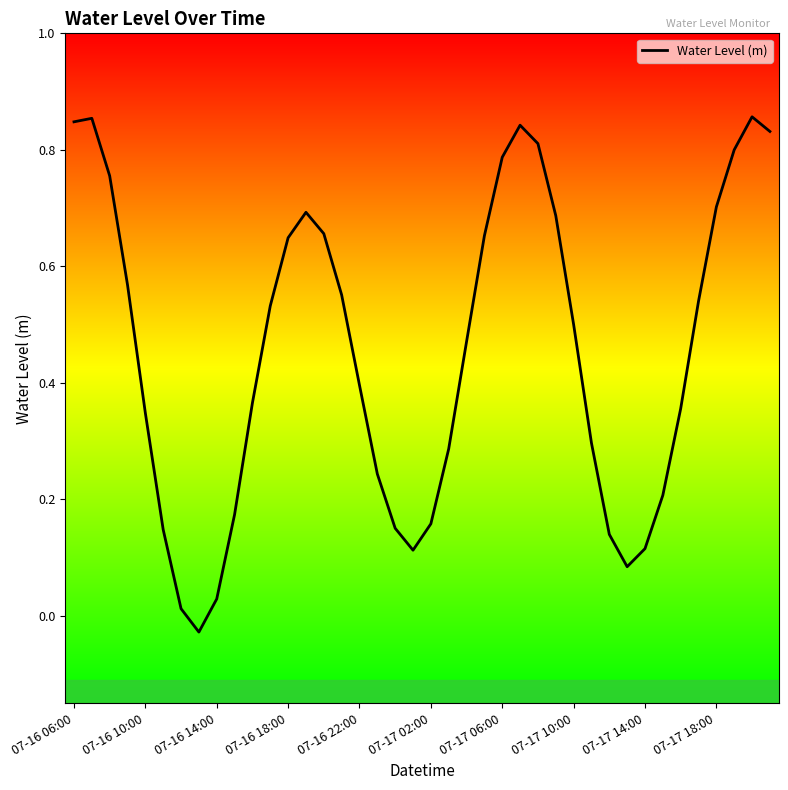

Does the chart display data point markers on the line(s)?

No